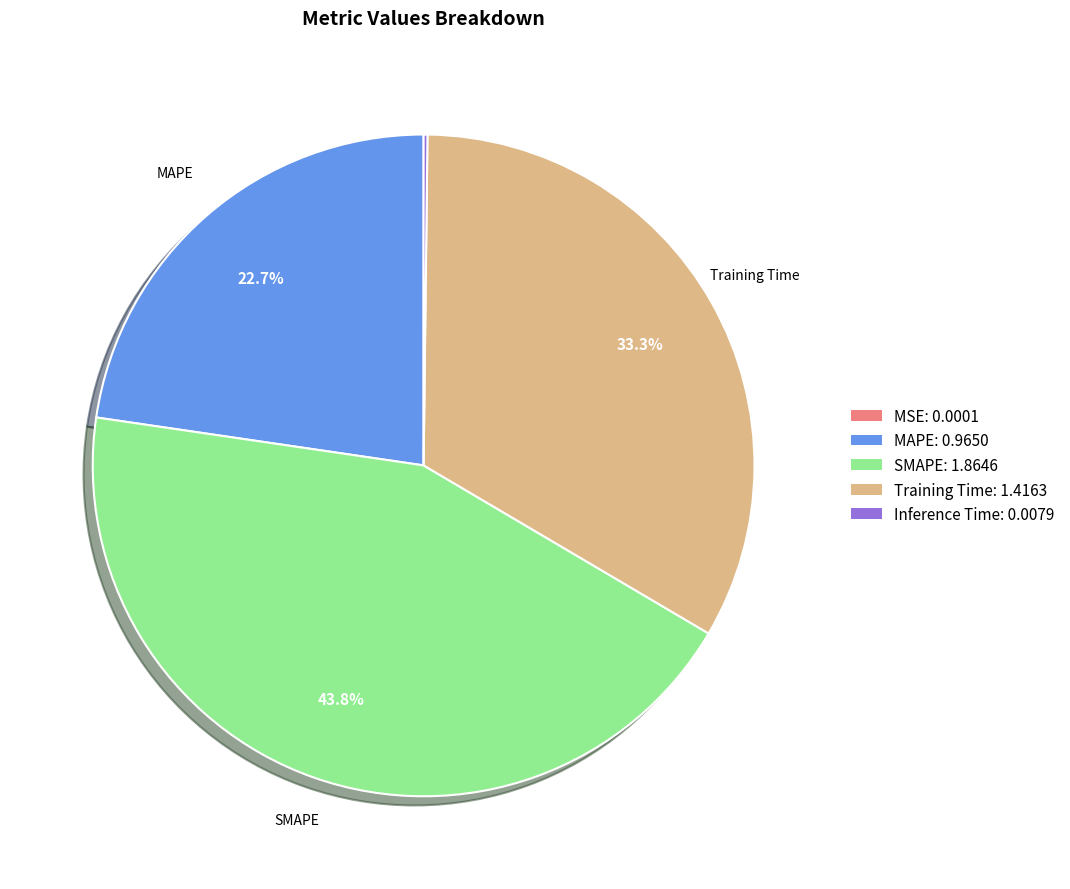

Is there a majority slice in this chart?

No